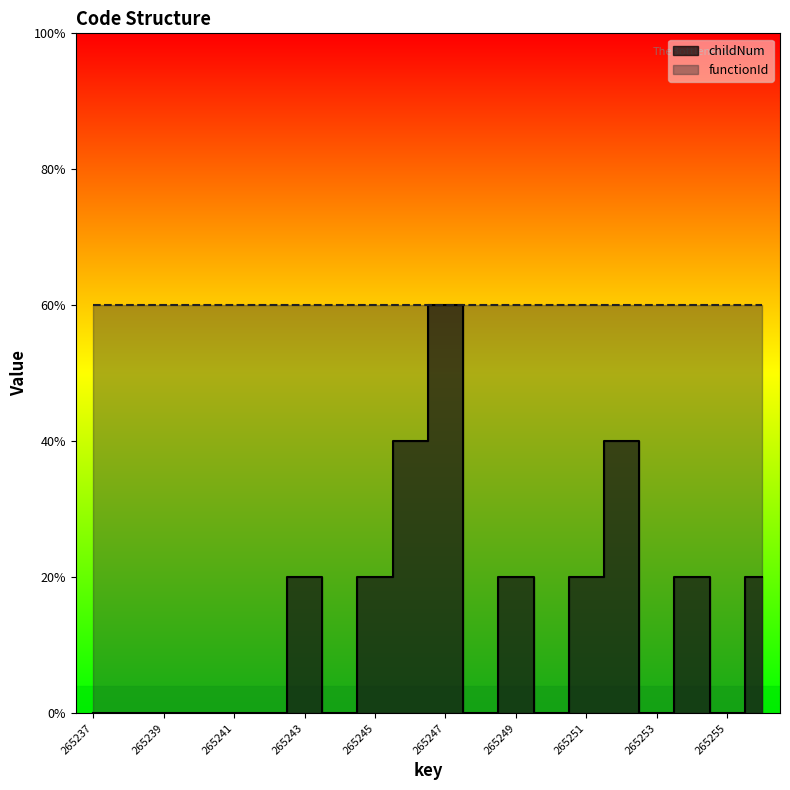

What is the difference between the second highest and minimum values?

2